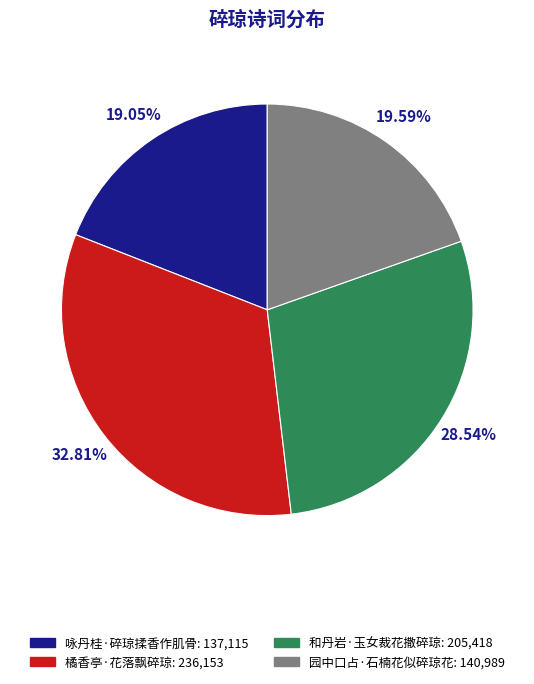

Between 园中口占·石楠花似碎琼花 and 橘香亭·花落飘碎琼, which is larger?

橘香亭·花落飘碎琼